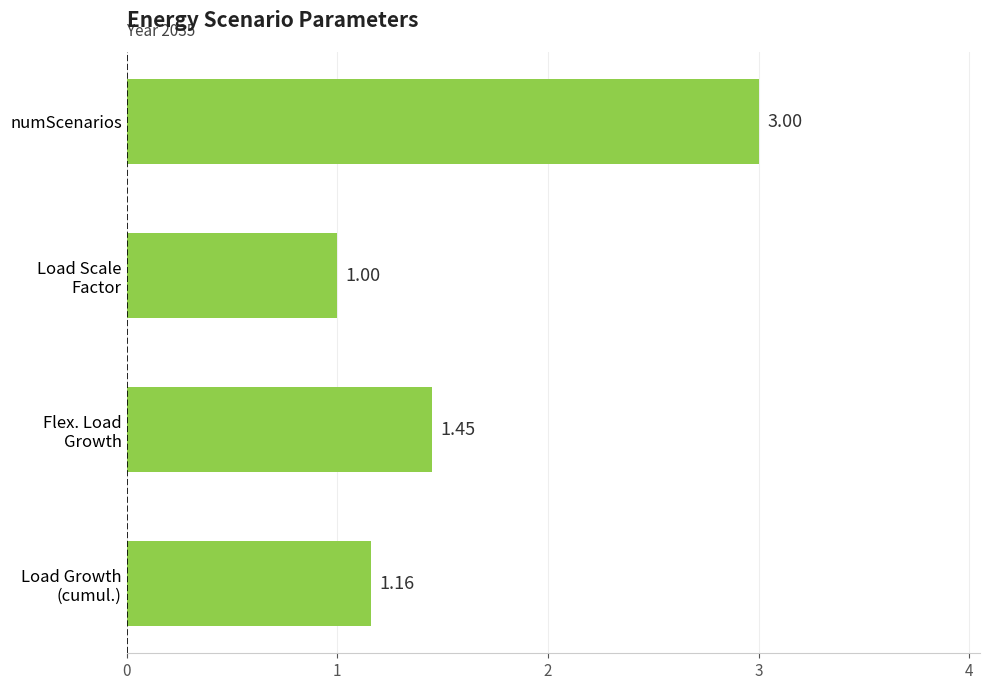

What is the smallest value displayed?

1.0